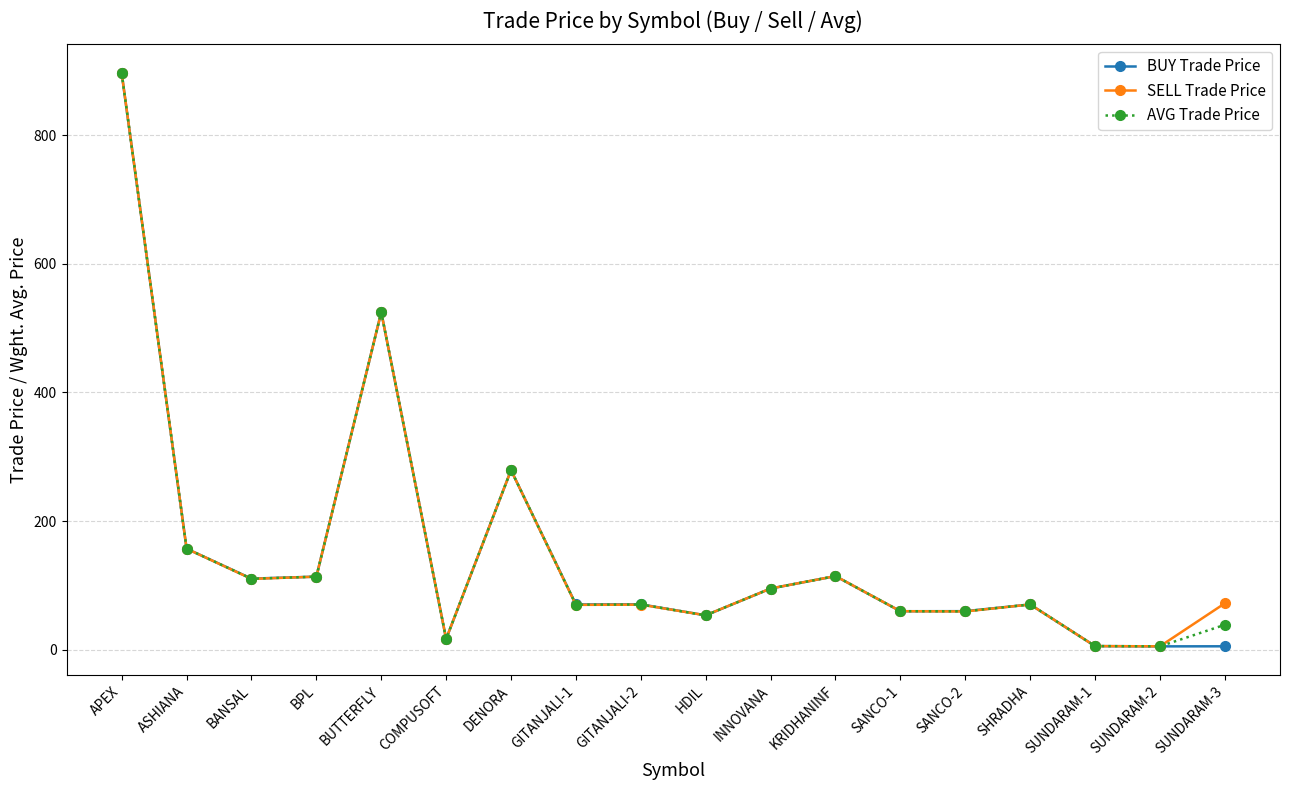

How many values in the SELL Trade Price series exceed 72?

9